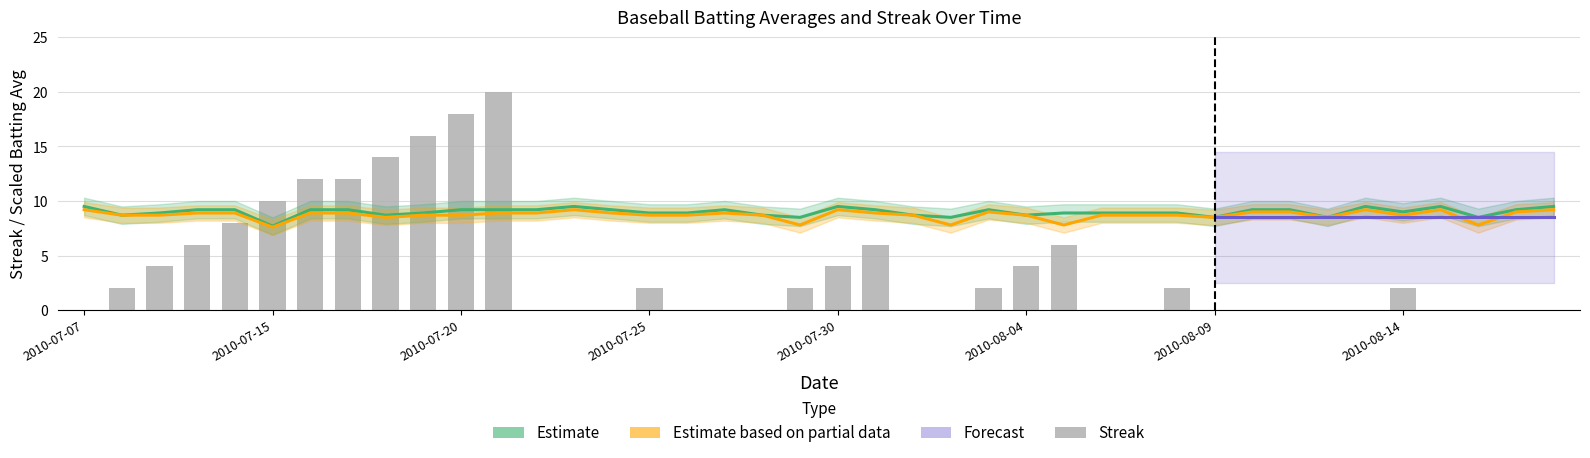

Are the bars horizontal?

No